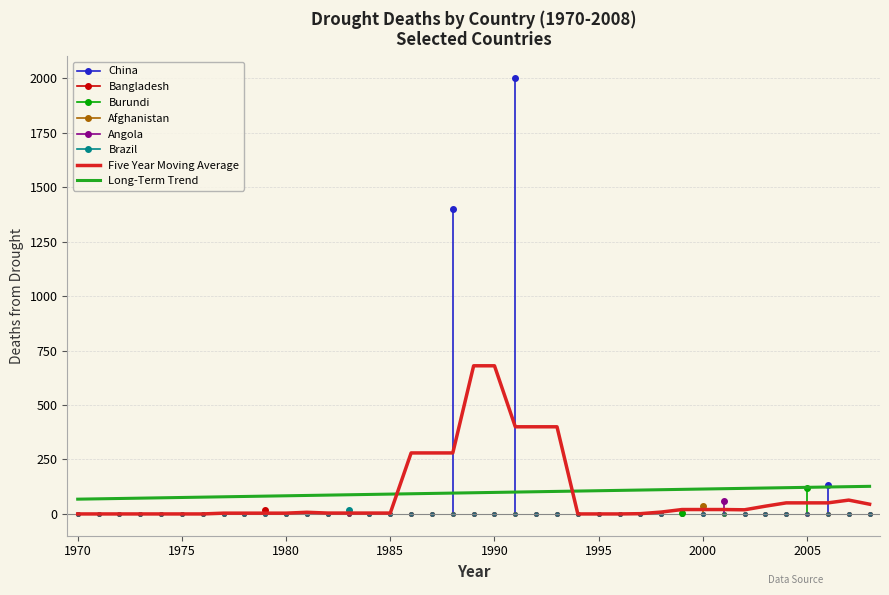

Which series has the largest range (max minus min)?

Five Year Moving Average